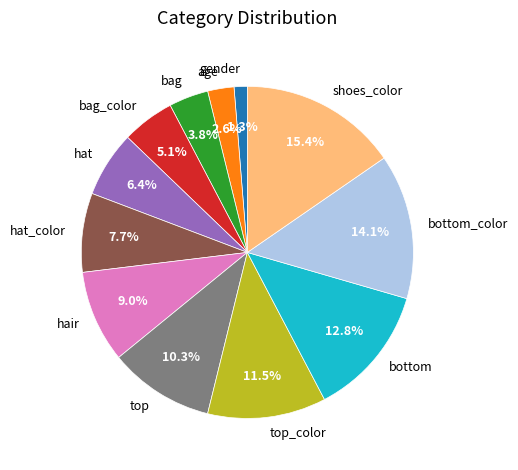

Is there any slice that represents more than half of the pie?

No